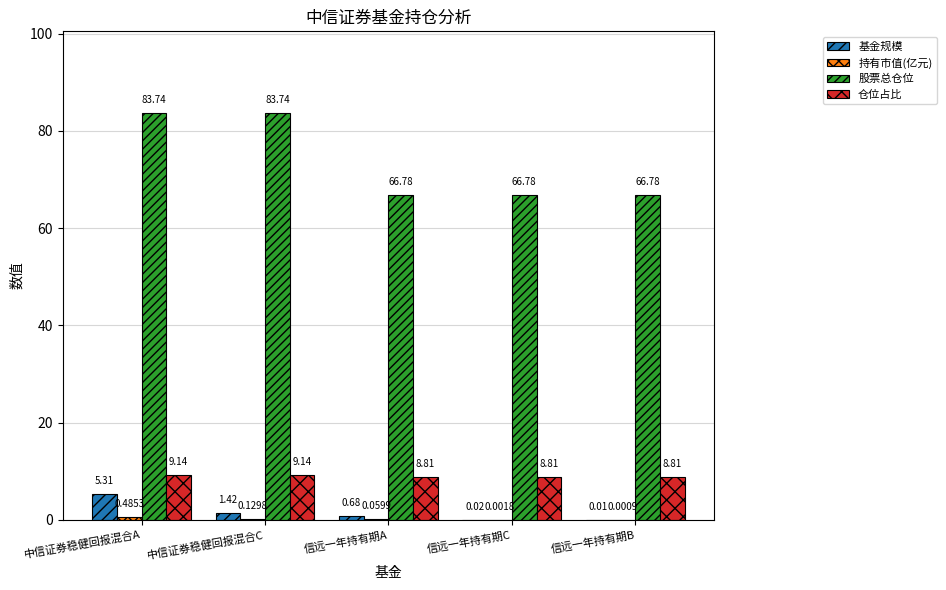

Does the chart contain stacked bars?

No